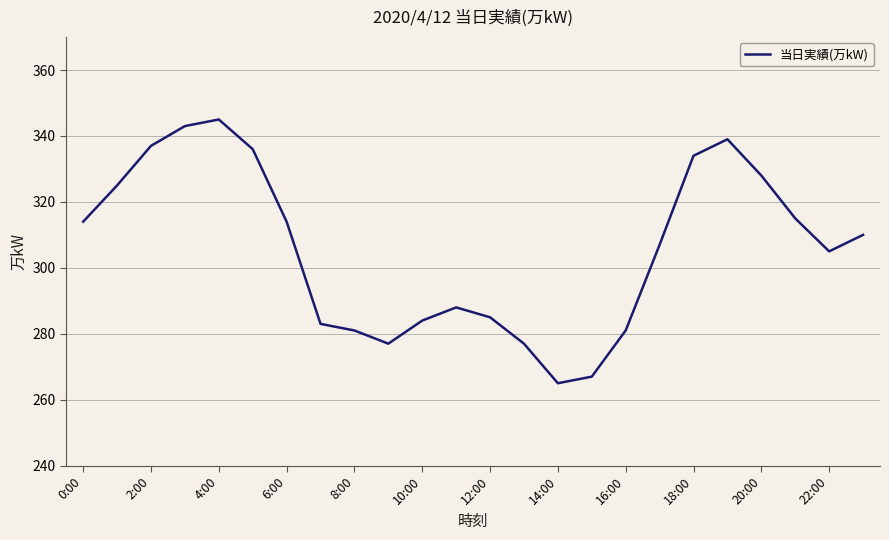

What is the difference between the maximum and minimum values?

80